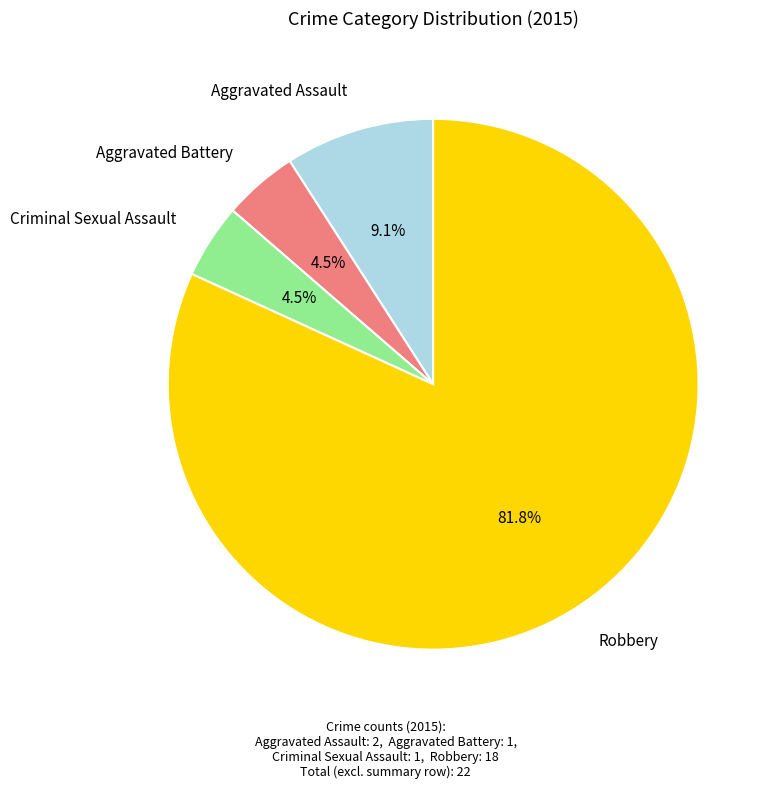

Is there a majority slice in this chart?

Yes